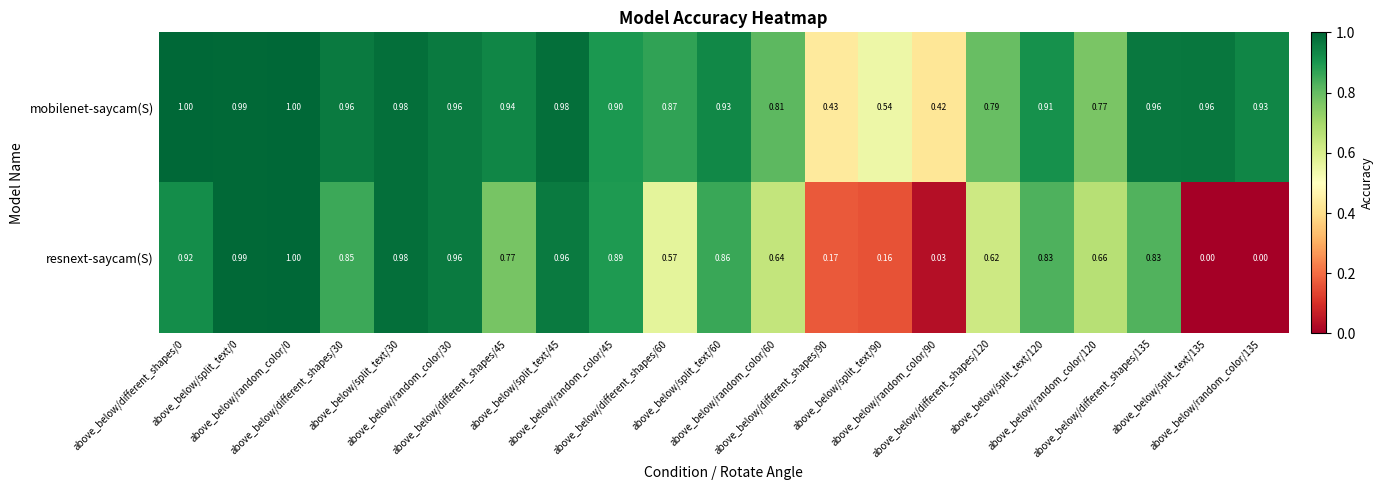

List the series in order of their overall mean, lowest first.

resnext-saycam(S), mobilenet-saycam(S)